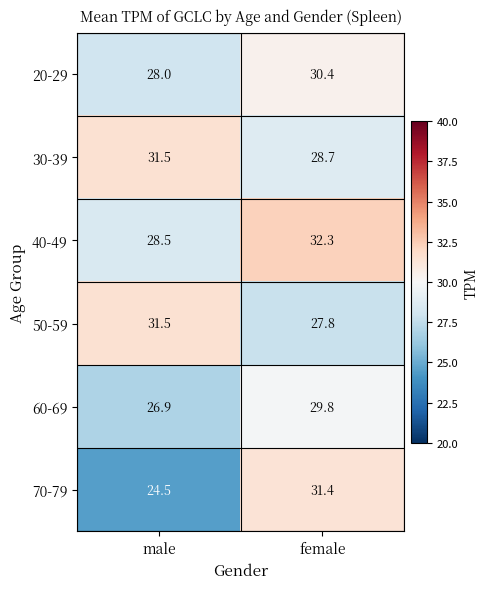

How many data points does each series have?

2